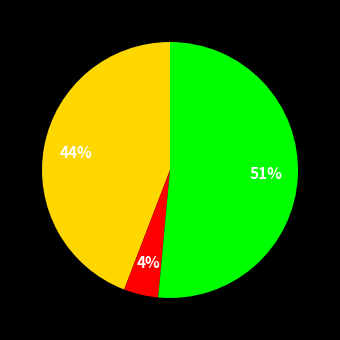

How many segments does this pie chart have?

3